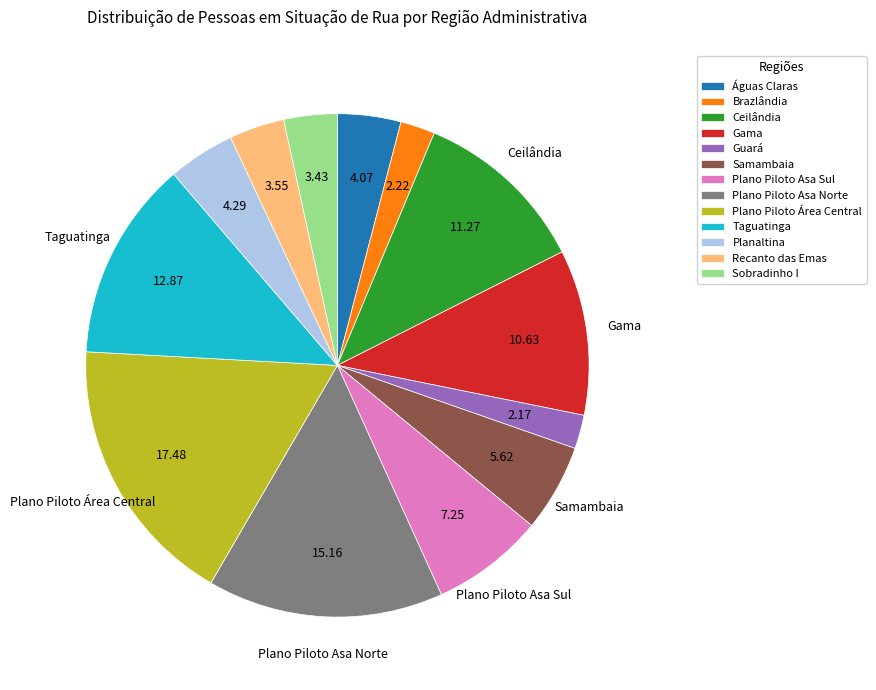

The Gama slice represents 11% of the pie. True or false?

True